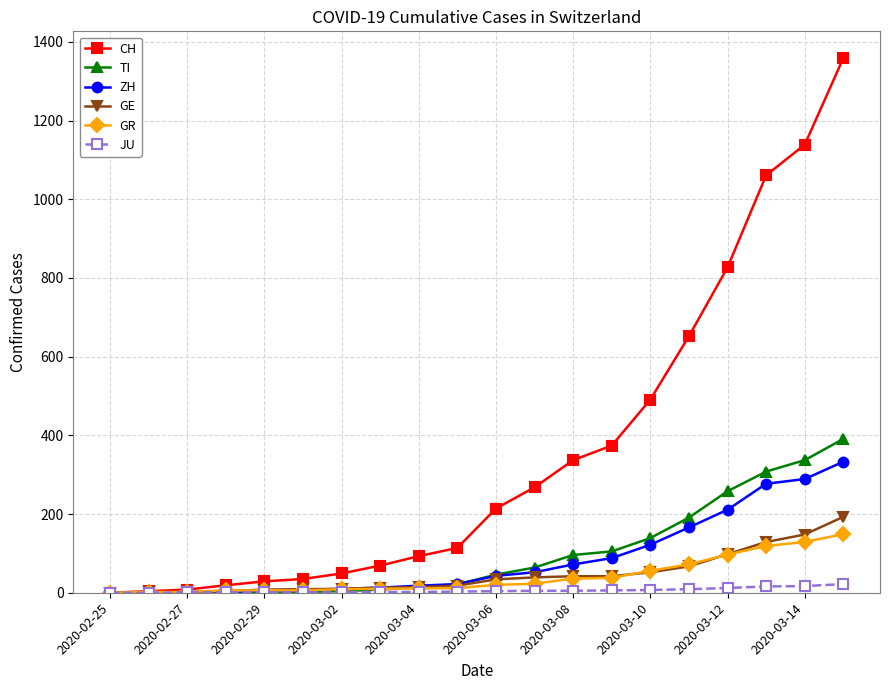

Which series has the largest total across all categories?

CH